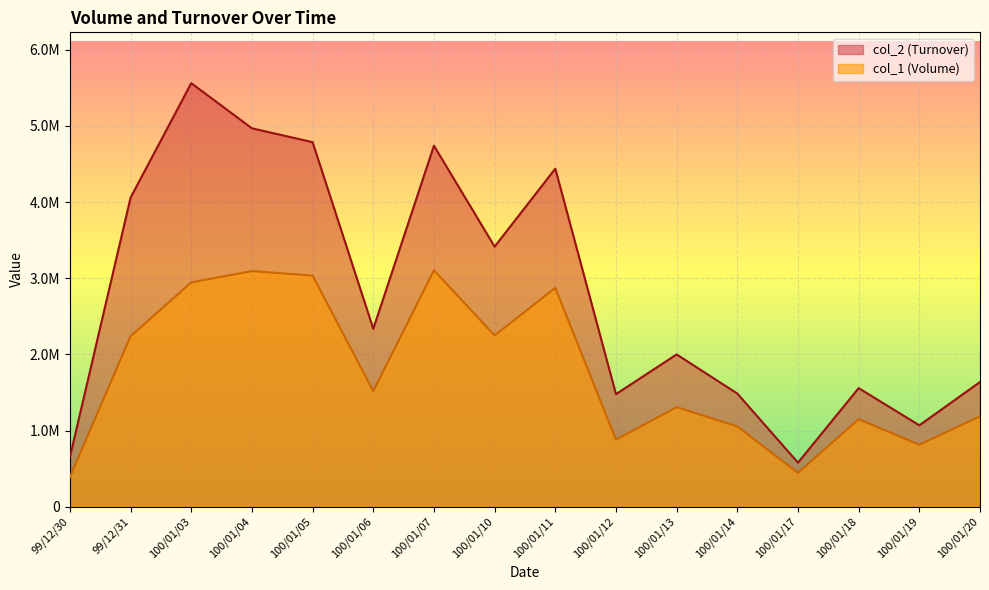

What position from the right is 100/01/10?

9